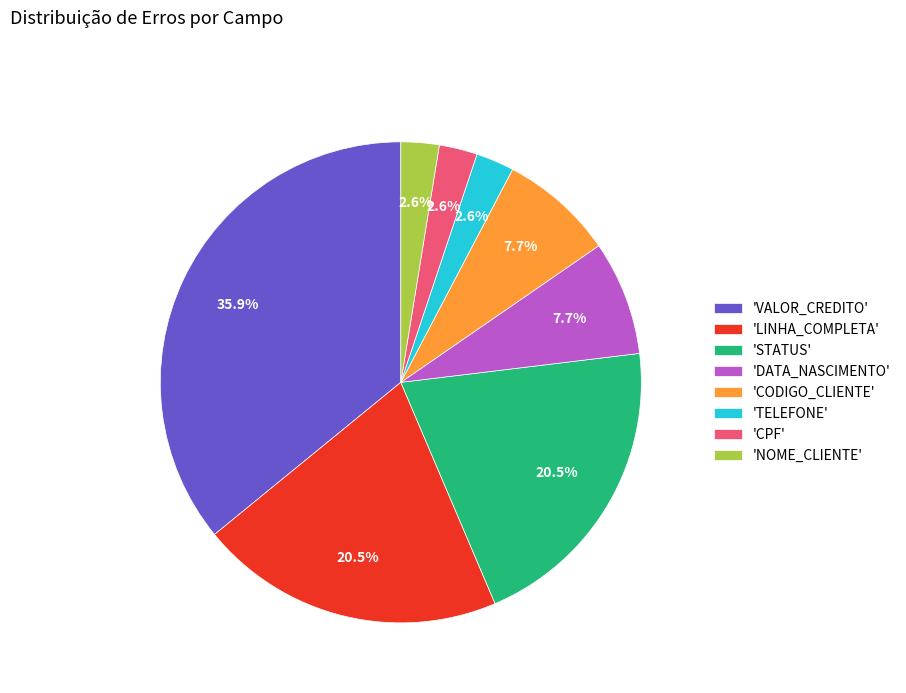

Between 'DATA_NASCIMENTO' and 'VALOR_CREDITO', which is larger?

'VALOR_CREDITO'